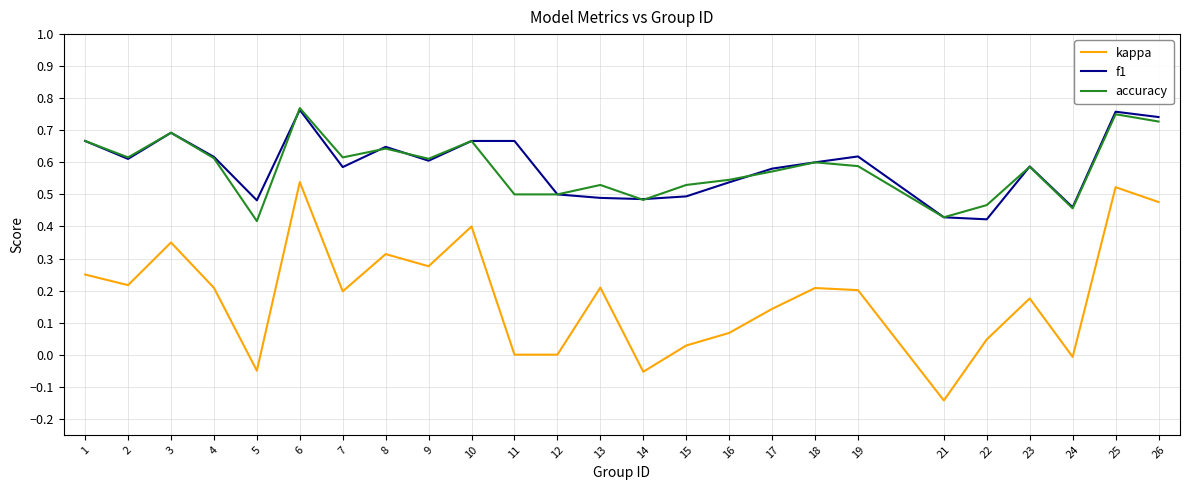

True or false: accuracy and kappa intersect in this chart.

False